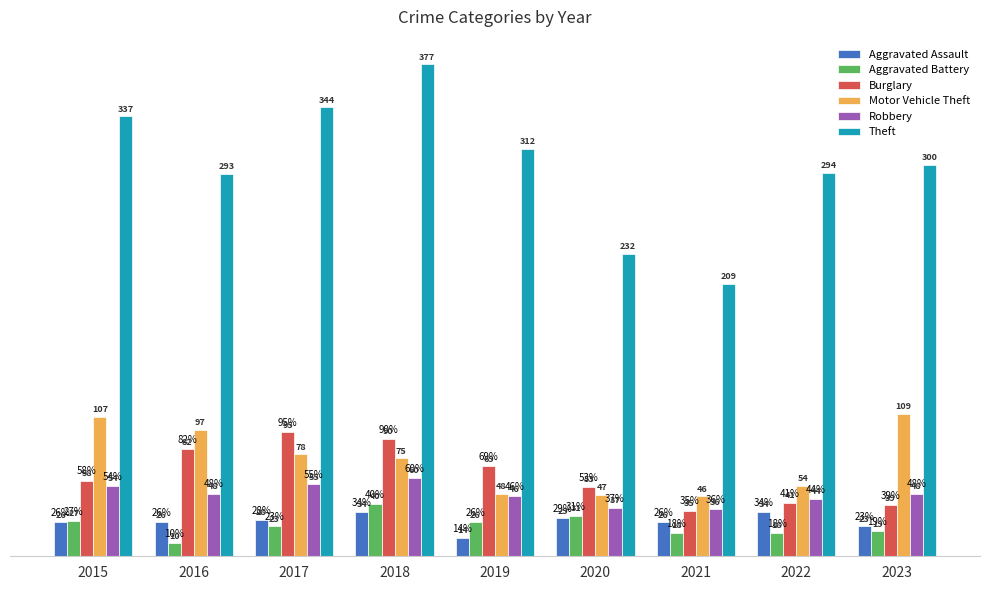

What is the total value across all series at 2017?

623